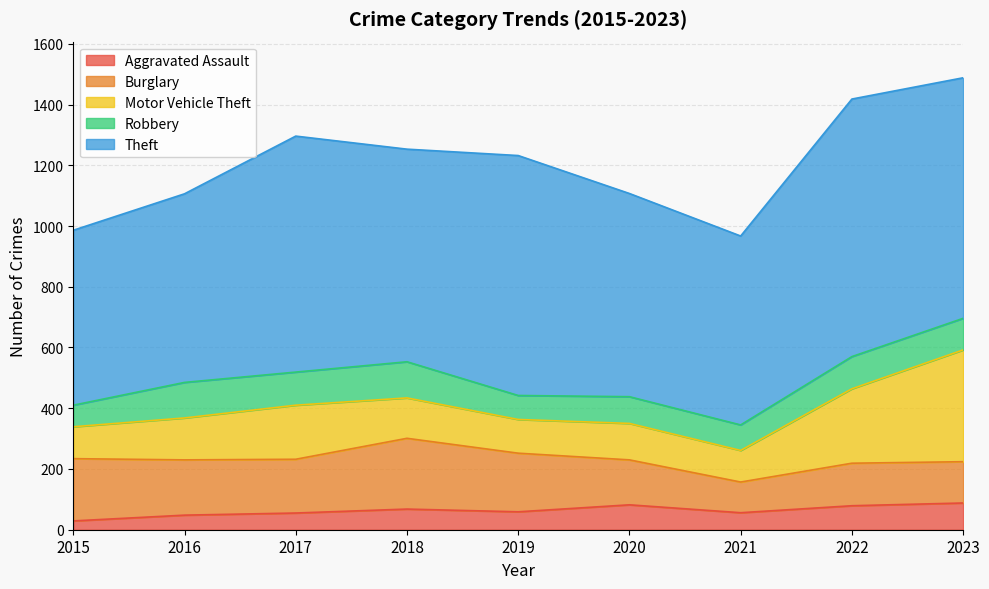

Reading left to right, extract all data points from this chart.

Aggravated Assault: 29	48	55	68	59	82	56	79	88
Burglary: 205	182	177	233	193	148	101	140	136
Motor Vehicle Theft: 105	138	178	133	111	120	104	245	368
Robbery: 71	117	109	119	79	88	84	106	104
Theft: 576	621	777	700	790	669	622	848	792